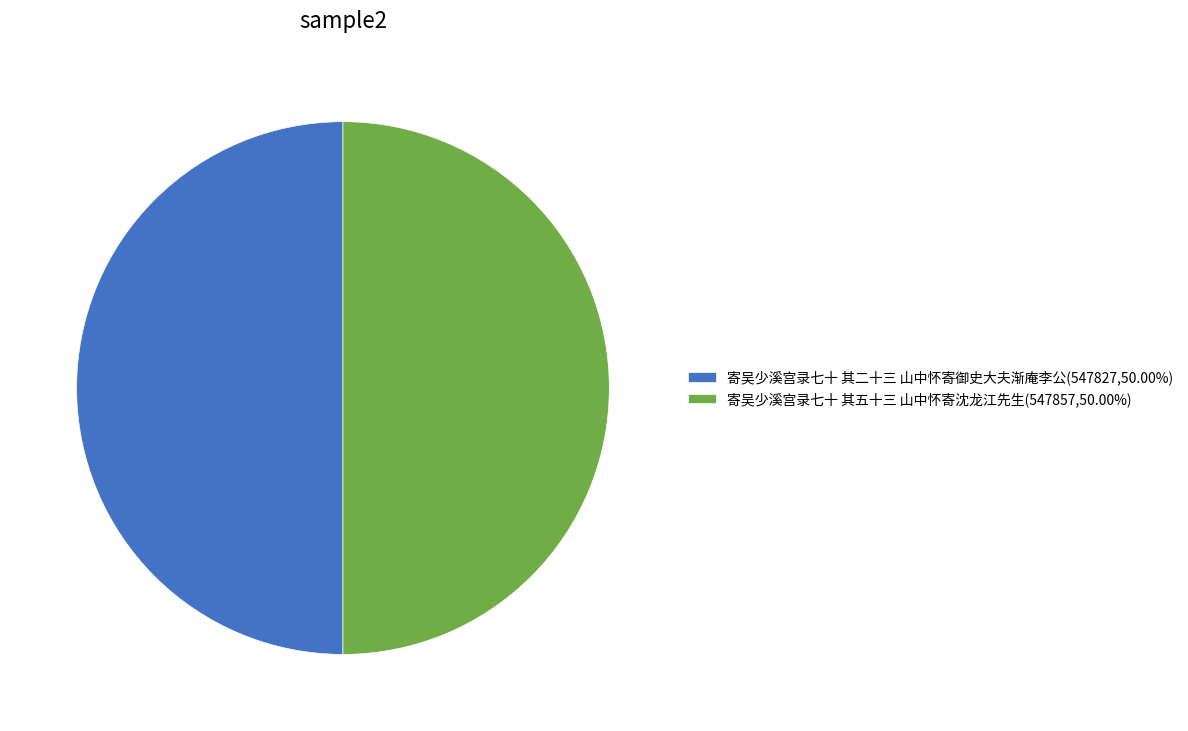

Is the sum of 寄吴少溪宫录七十 其二十三 山中怀寄御史大夫渐庵李公(547827,50.00%) and 寄吴少溪宫录七十 其五十三 山中怀寄沈龙江先生(547857,50.00%) greater than half?

Yes